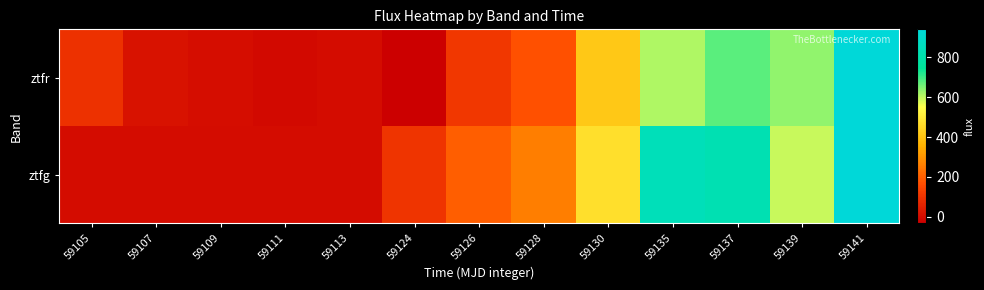

Reading left to right, list all the values displayed in this chart.

ztfr: 59105=96.3	59107=16.6	59109=5.1	59111=-6.5	59113=-1.1	59124=-31.7	59126=111.5	59128=173.1	59130=412.8	59135=612.7	59137=676.7	59139=634.6	59141=940.0
ztfg: 59105=0.0	59107=0.0	59109=0.0	59111=0.0	59113=0.0	59124=104.9	59126=198.8	59128=257.8	59130=471.2	59135=843.2	59137=819.1	59139=592.1	59141=940.0